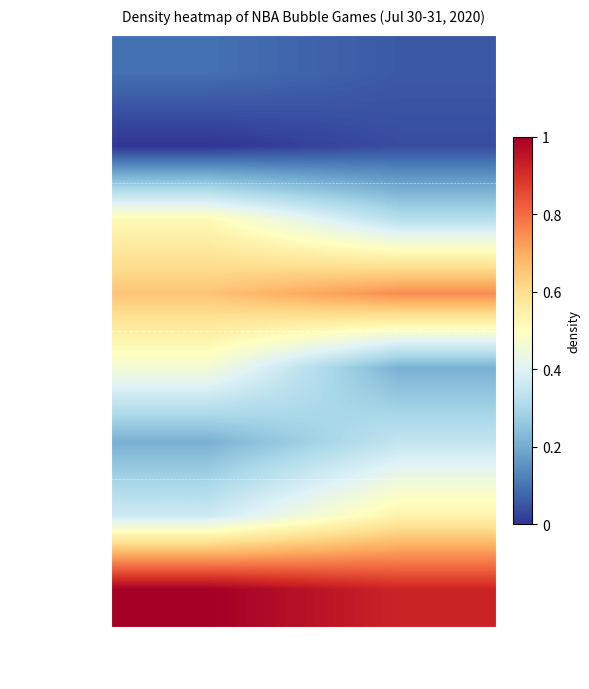

What is the sum of the BOS vs MIL values at Visitor PTS and Home PTS?

0.6